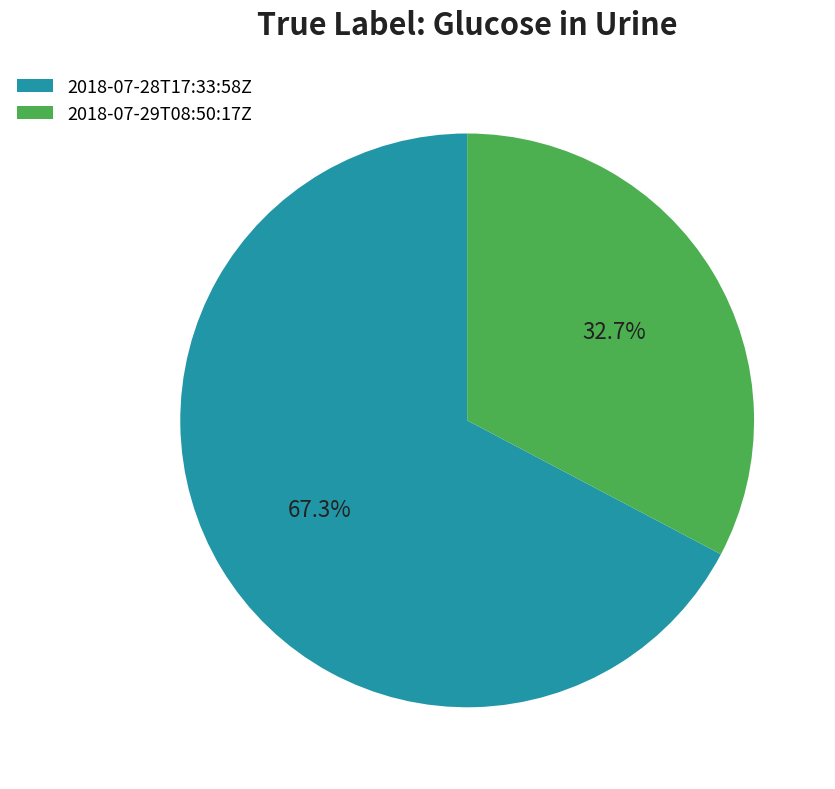

Count the number of slices in the pie.

2